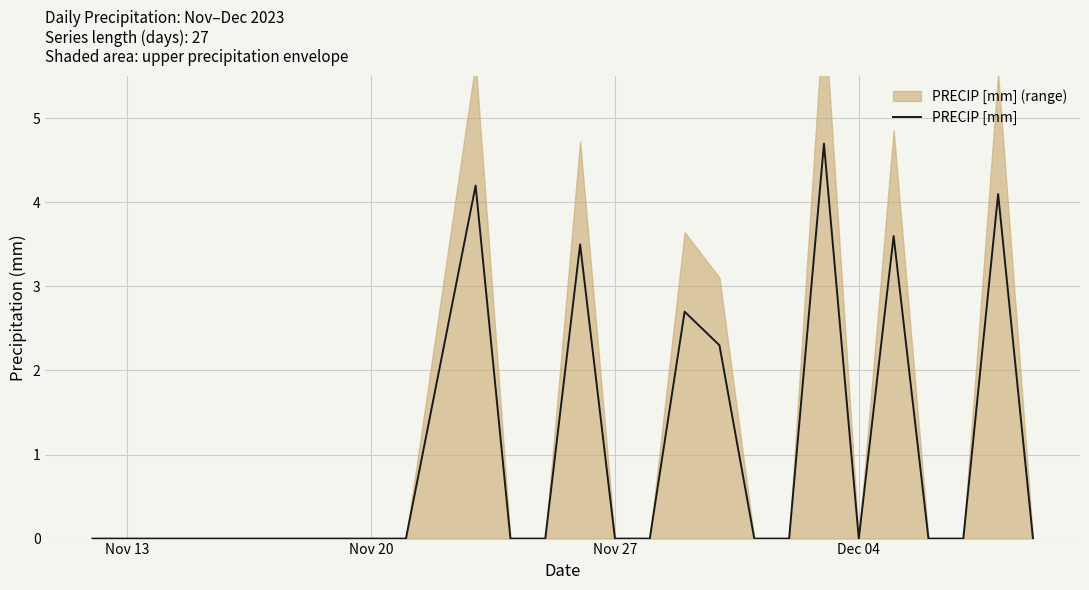

What is the difference between the maximum and minimum values?

4.7